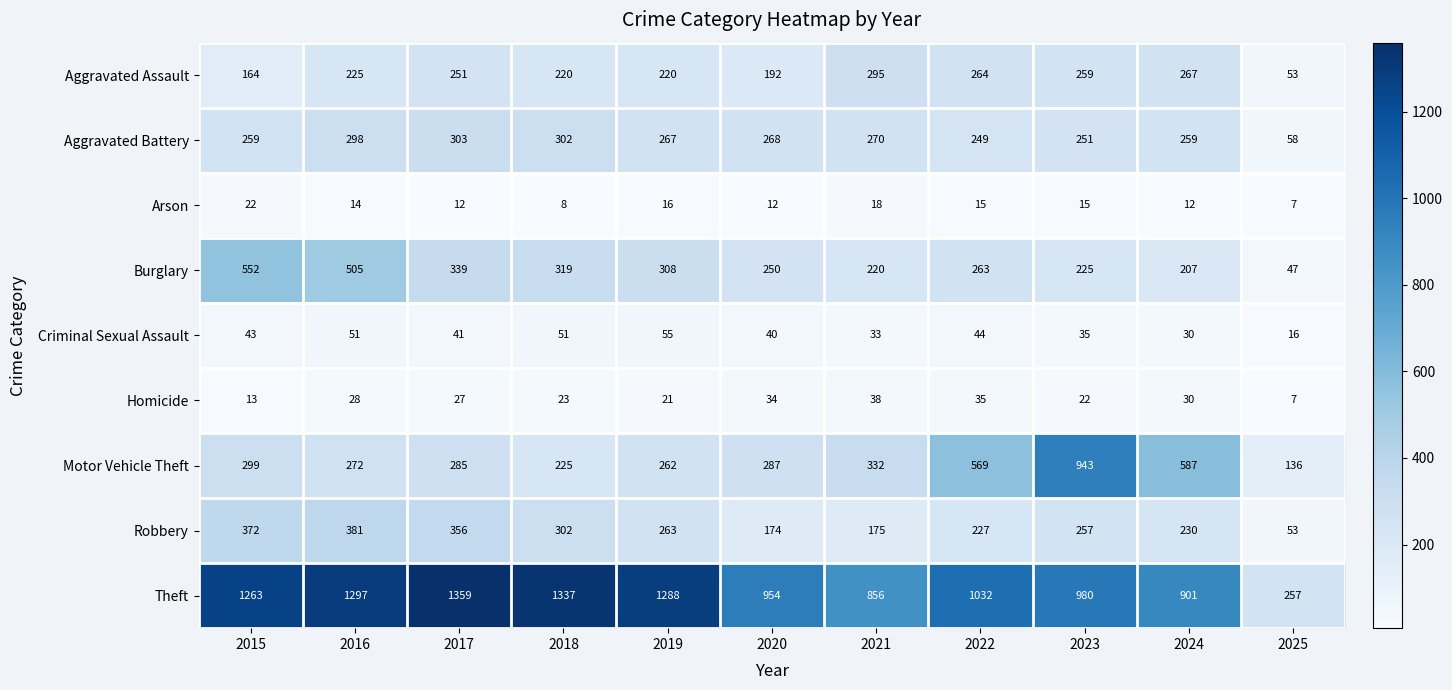

Which series has the largest range (max minus min)?

Theft